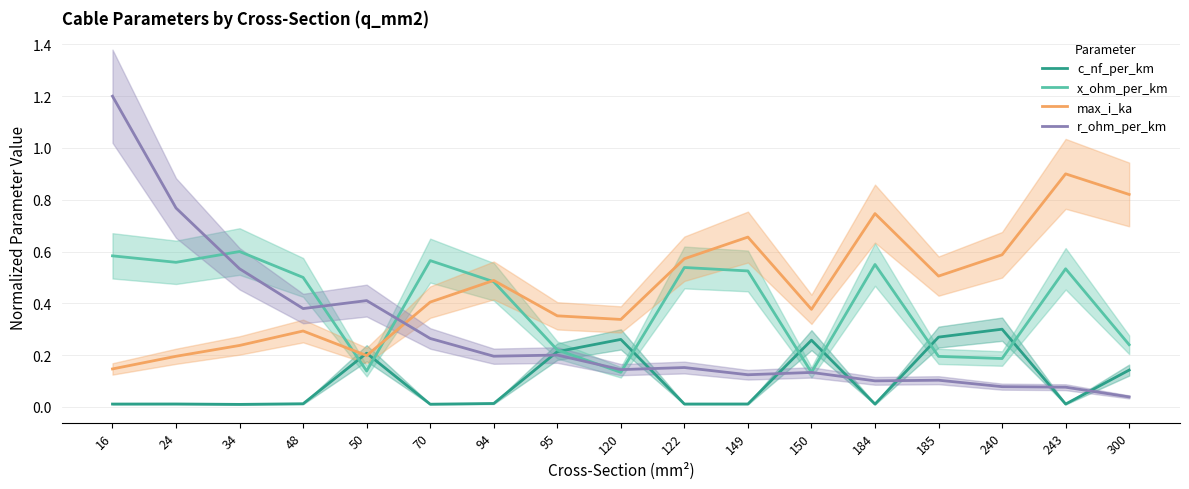

Rank the series by their average value, from lowest to highest.

c_nf_per_km, r_ohm_per_km, x_ohm_per_km, max_i_ka